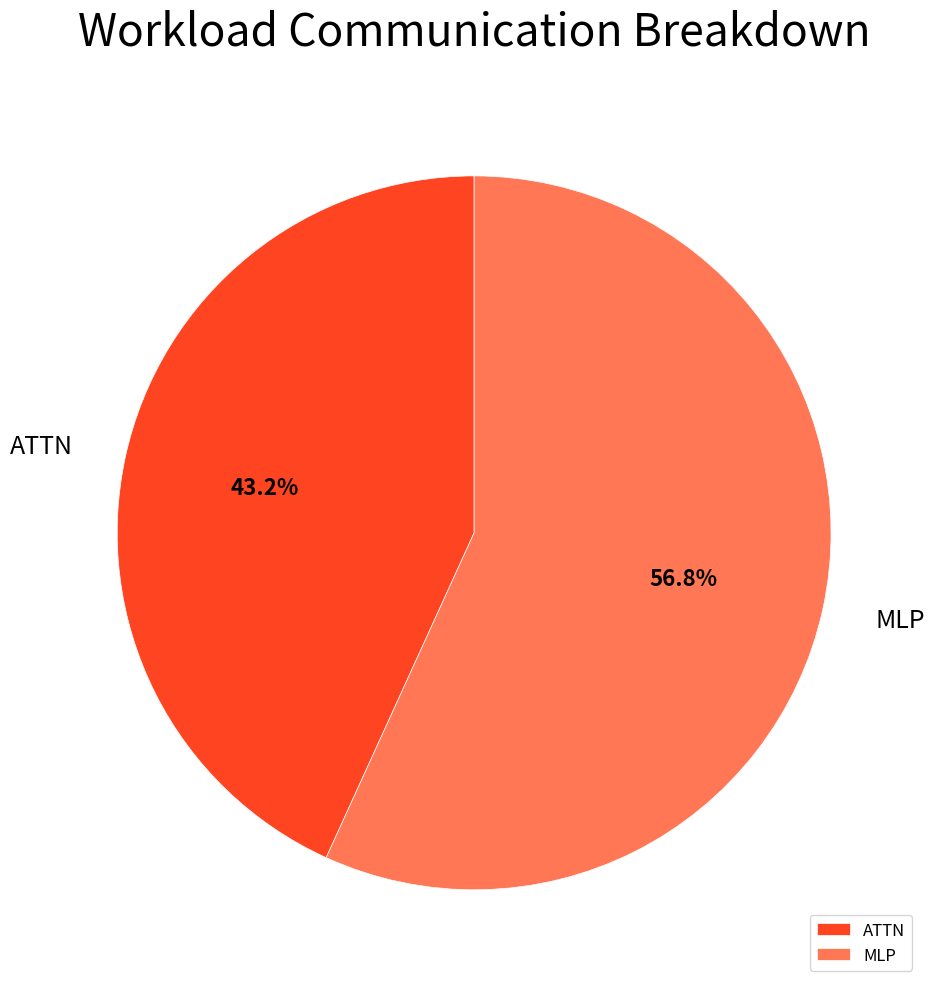

What is the smallest slice in the pie chart?

ATTN